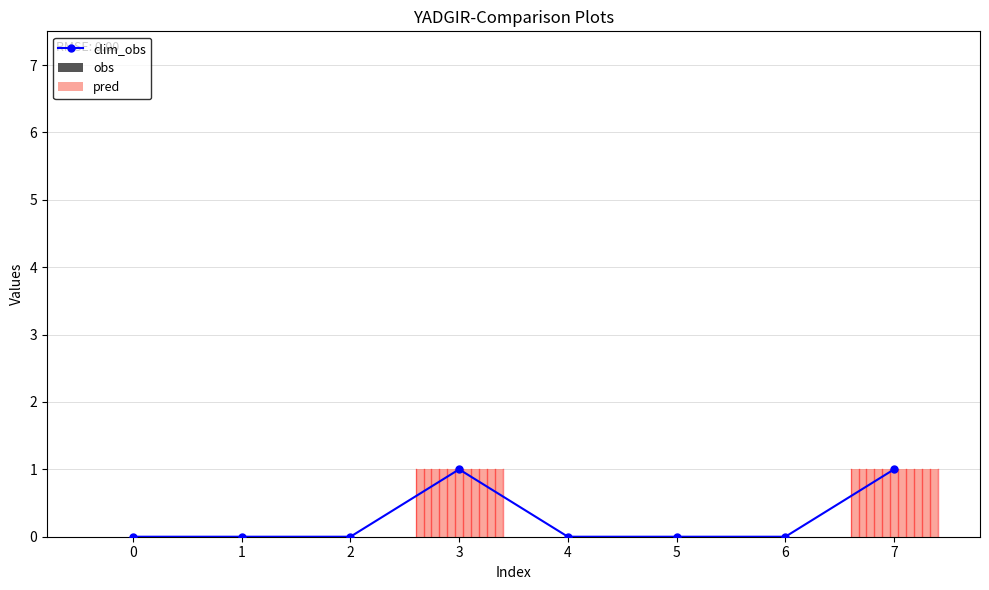

What is the total value across all series at 3?

2